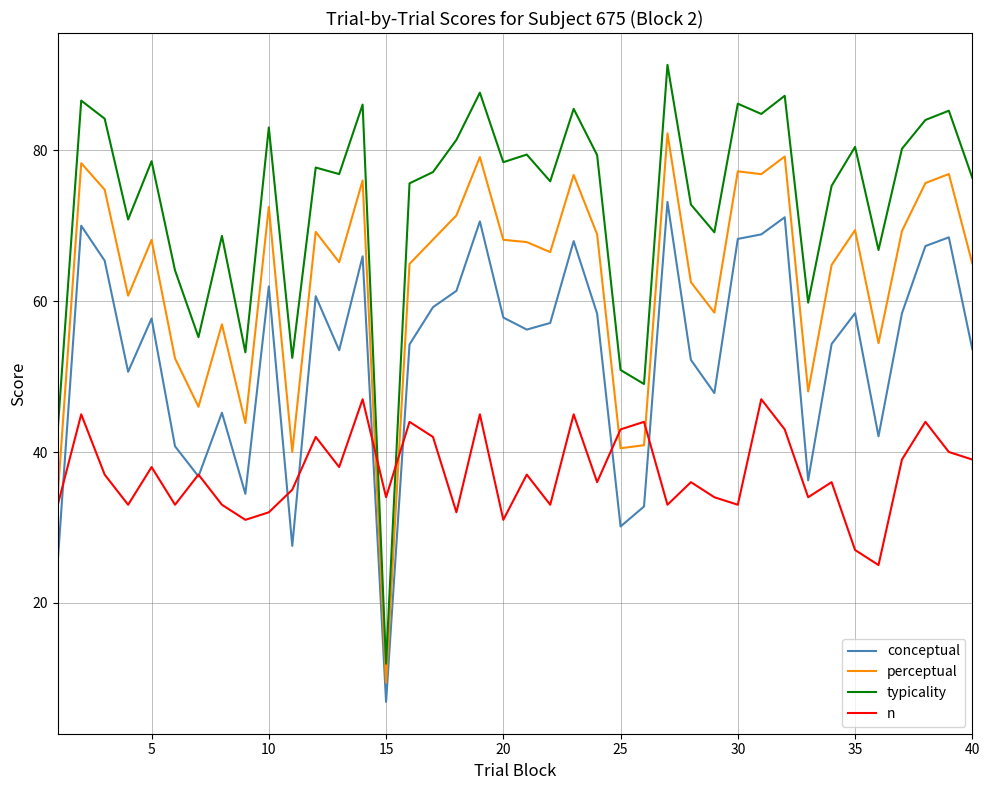

Rank the series by their maximum value, from lowest to highest.

n, conceptual, perceptual, typicality